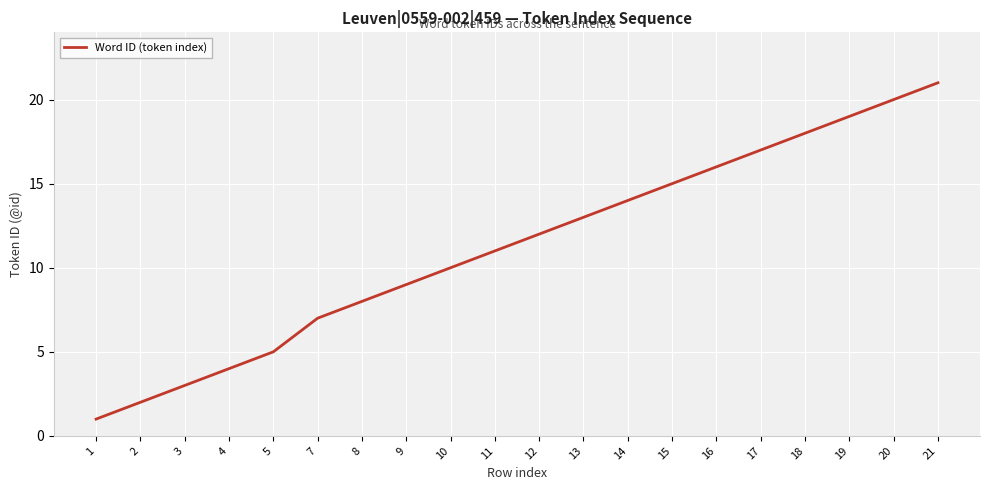

Reading left to right, what are all the values shown in this chart?

1=1	2=2	3=3	4=4	5=5	7=7	8=8	9=9	10=10	11=11	12=12	13=13	14=14	15=15	16=16	17=17	18=18	19=19	20=20	21=21